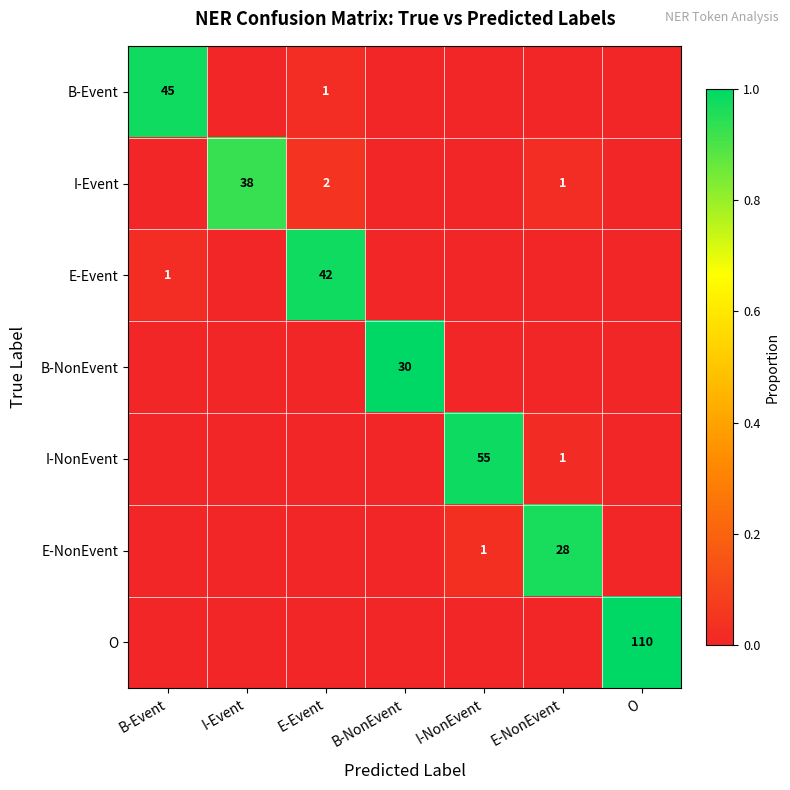

At which category is the sum across all series the highest?

E-Event